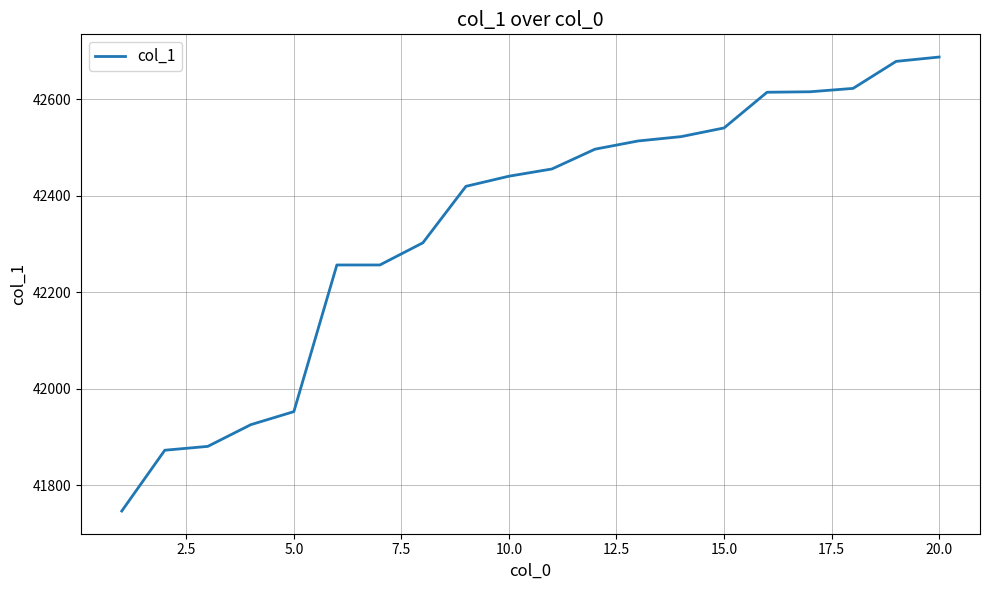

What is the greatest value displayed?

42688